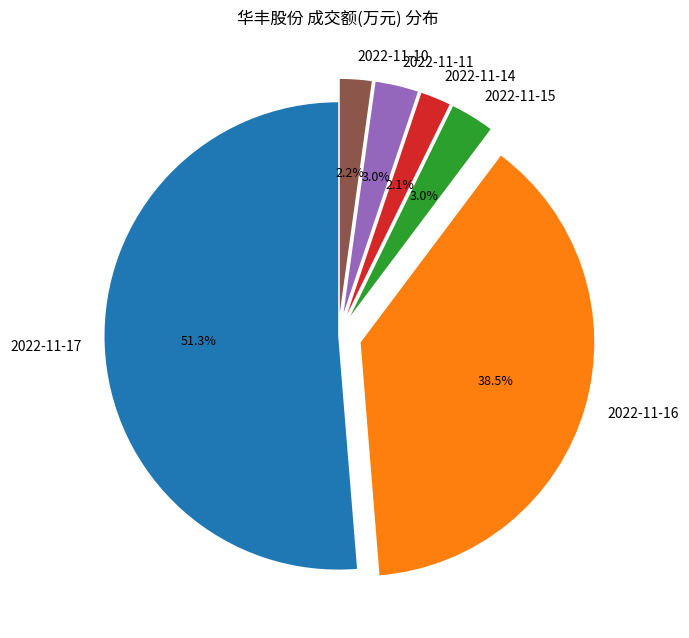

Which slice is the largest?

2022-11-17